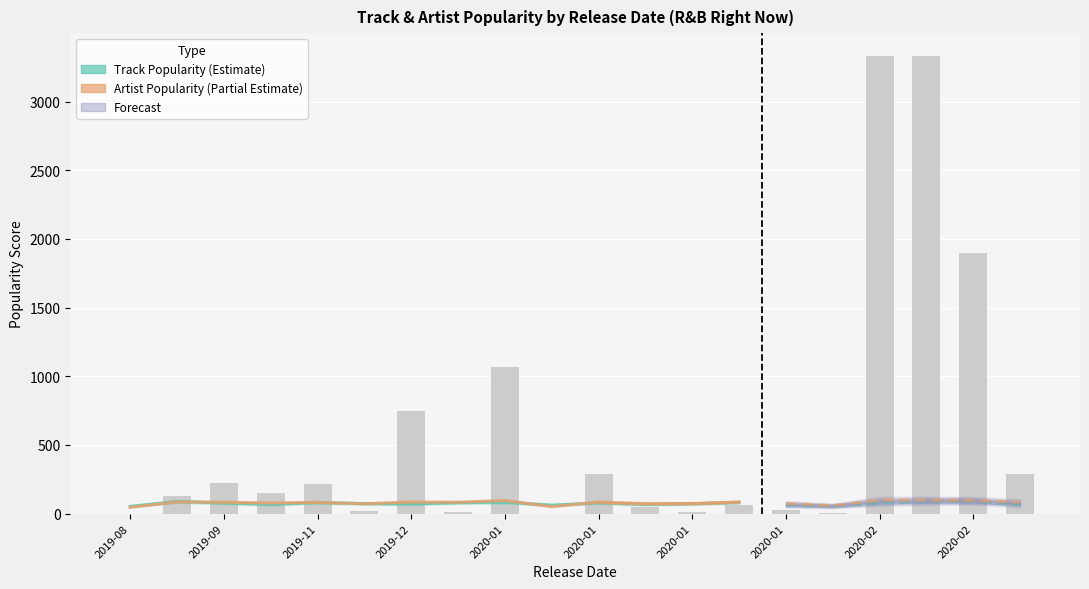

What is the highest value of the Artist Popularity (Estimate based on partial data) series?

96